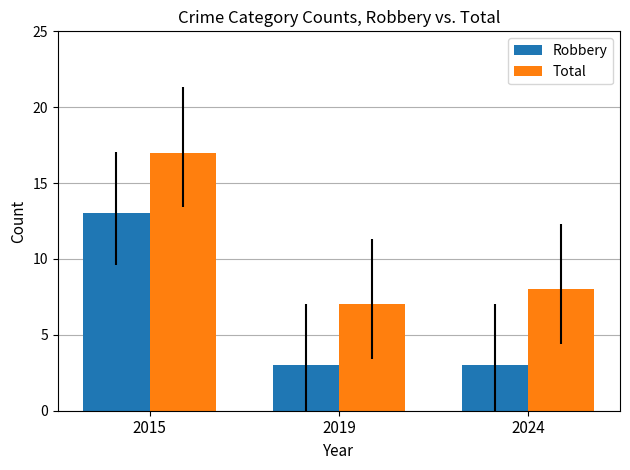

List the series in order of their peak value, lowest first.

Robbery, Total